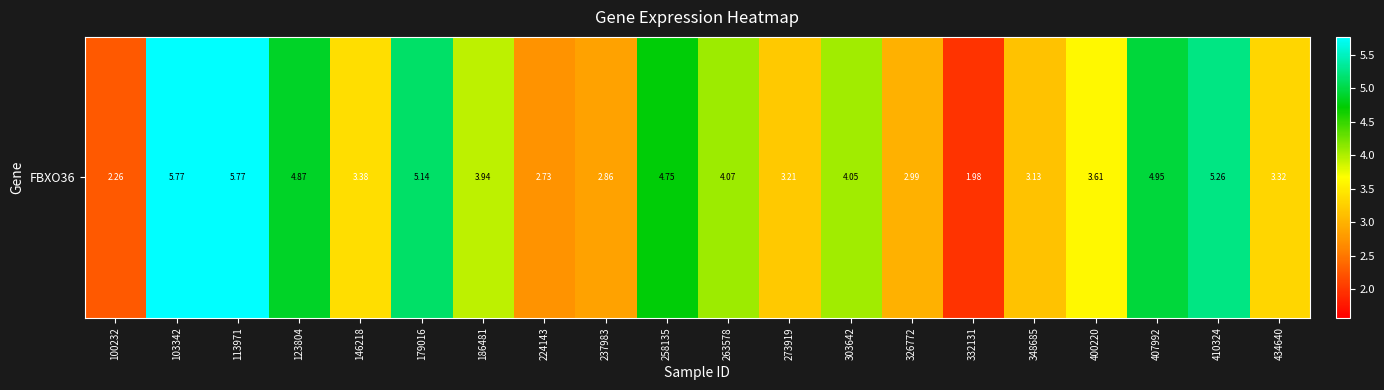

What is the smallest value displayed?

2.0